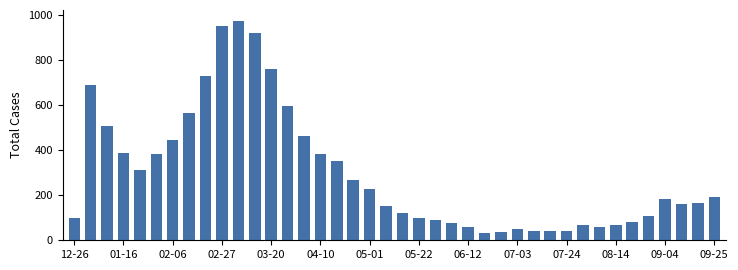

What is the value of the 29th bar from the left?

41